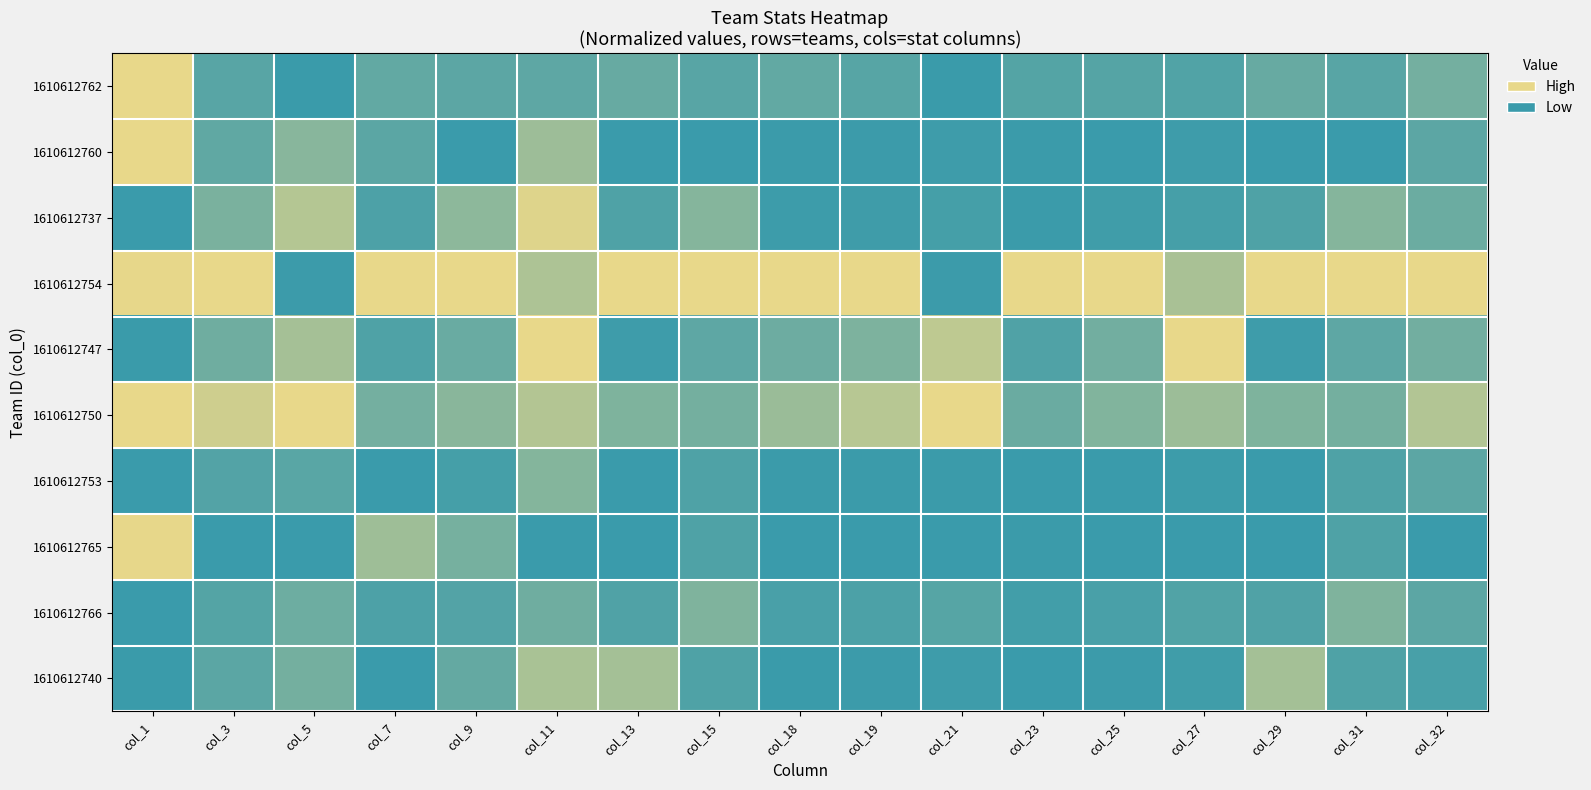

Which series has the largest total across all categories?

1610612754